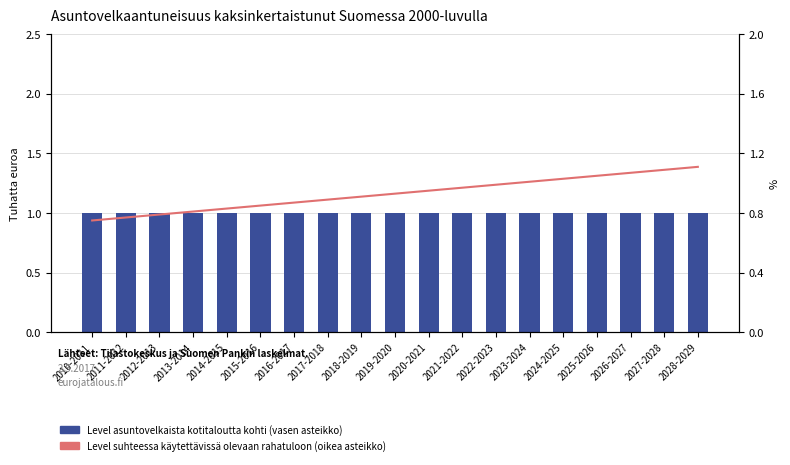

List the labels in order of Suhde käytettävissä olevaan rahatuloon (oikea asteikko) value, smallest first.

2010-2011, 2011-2012, 2012-2013, 2013-2014, 2014-2015, 2015-2016, 2016-2017, 2017-2018, 2018-2019, 2019-2020, 2020-2021, 2021-2022, 2022-2023, 2023-2024, 2024-2025, 2025-2026, 2026-2027, 2027-2028, 2028-2029